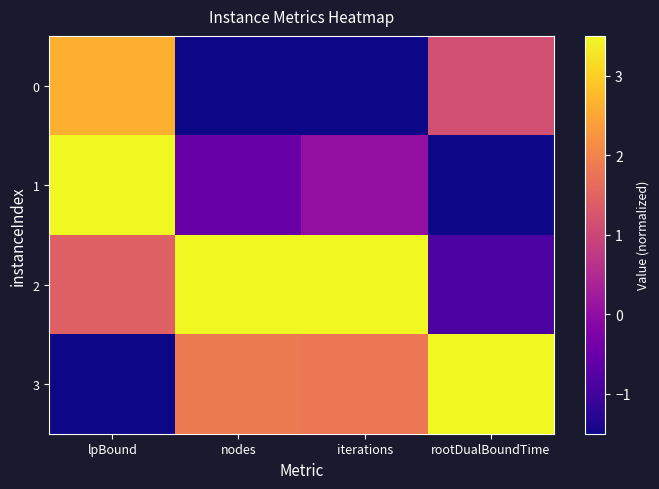

At nodes, list the series in order from largest to smallest.

2, 3, 1, 0